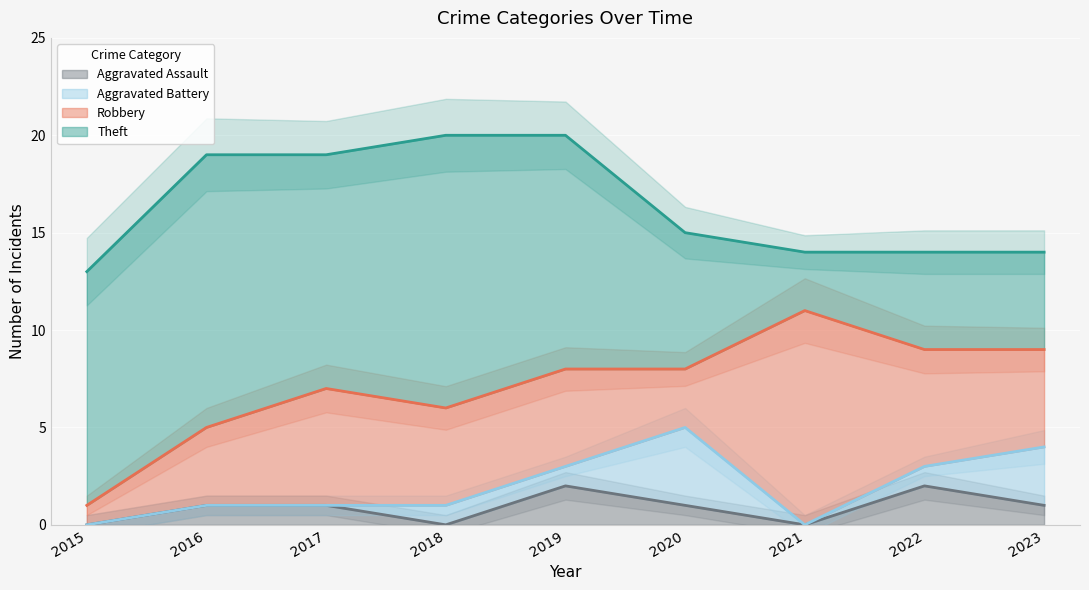

Which has a higher value, 2019 or 2016?

2019